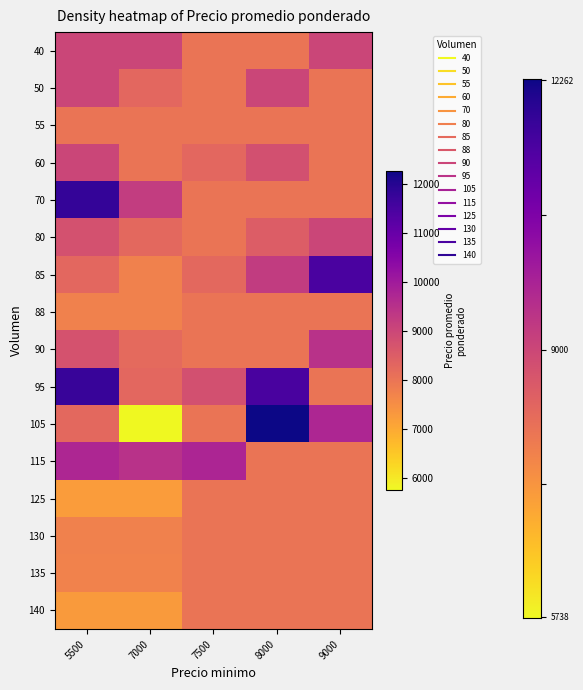

What is the greatest value displayed?

12262